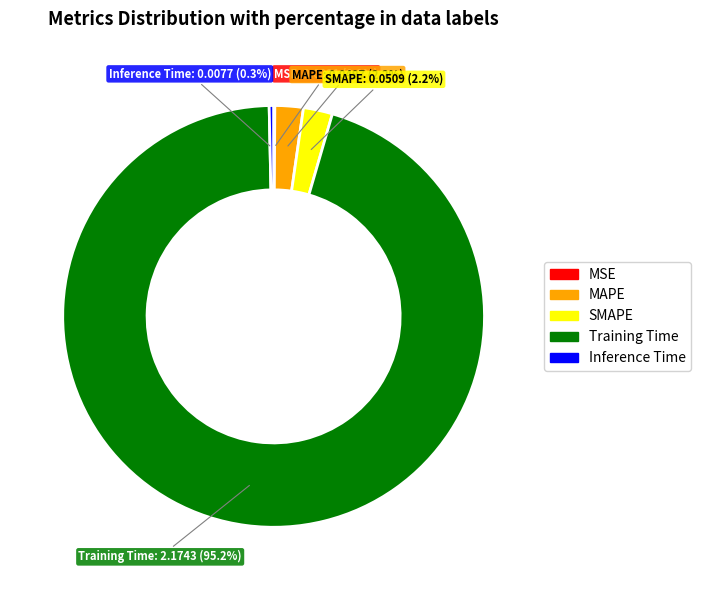

What is the majority slice?

Training Time